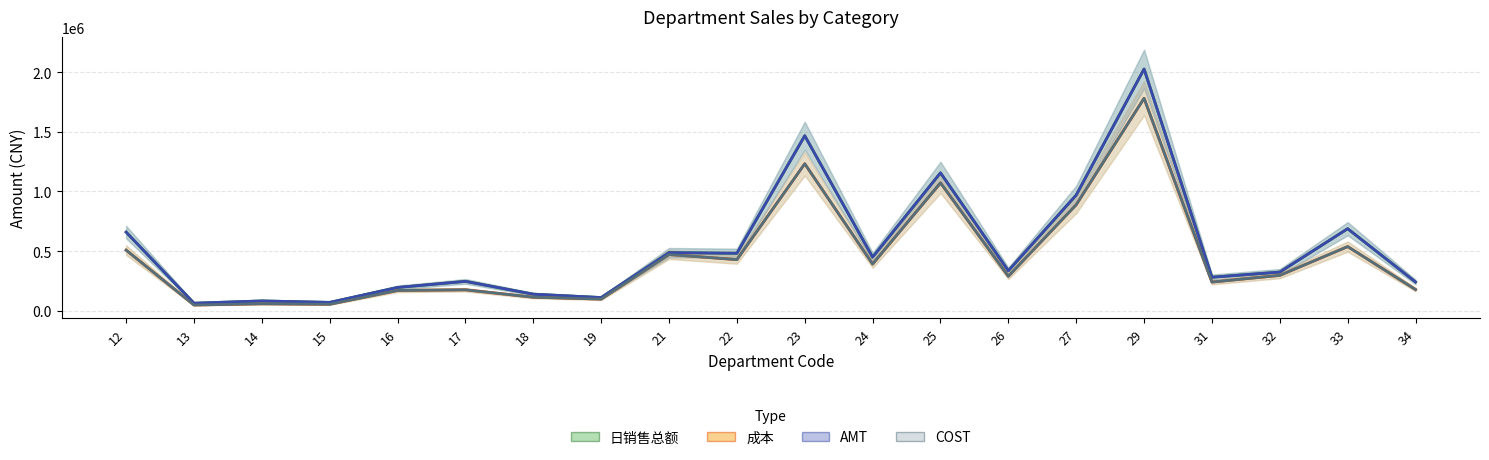

In 成本 (line), how many points are lower than both neighbors (excluding endpoints)?

7